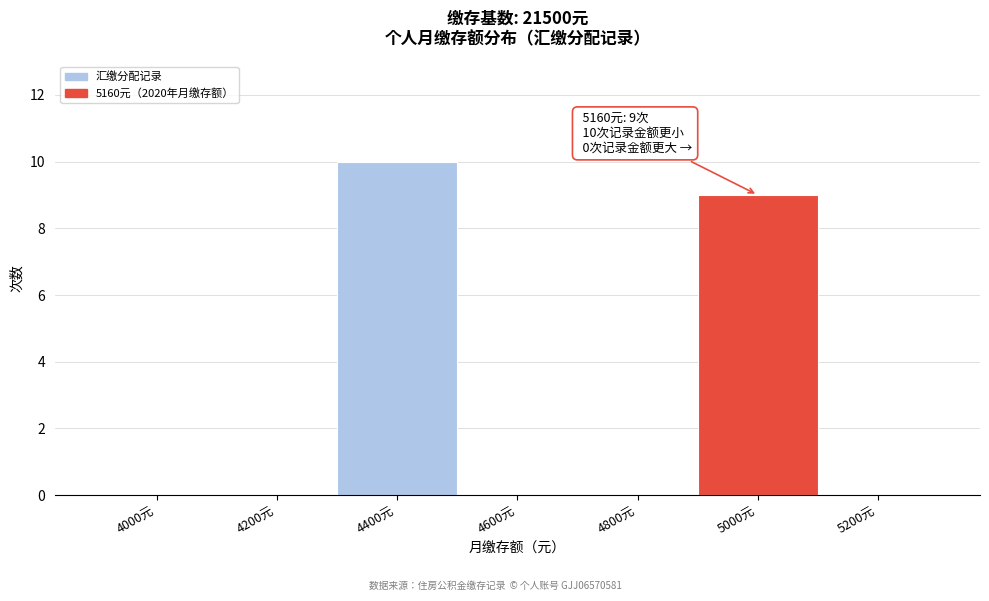

Reading right to left, transcribe all the data shown in this chart.

5200元=0	5000元=9	4800元=0	4600元=0	4400元=10	4200元=0	4000元=0